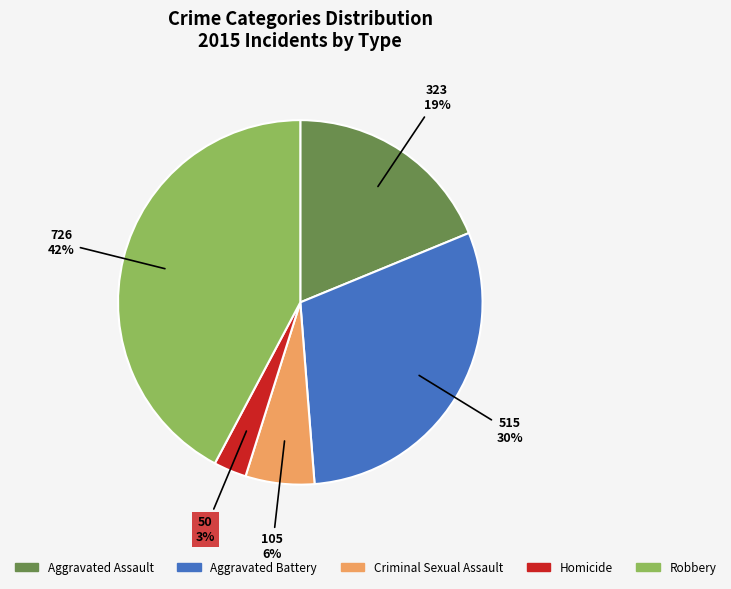

To the nearest percent, what is the average slice percentage?

20%